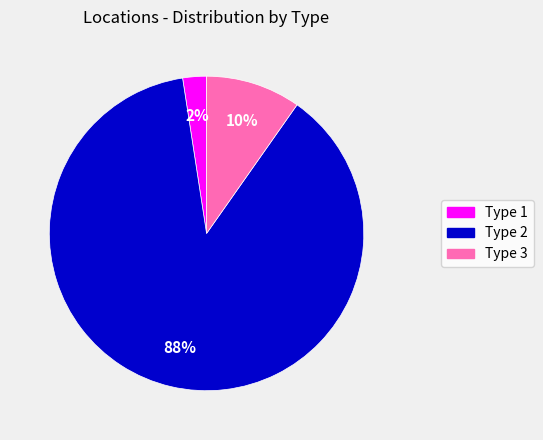

Is it true that Type 2 is 93% of the pie?

False